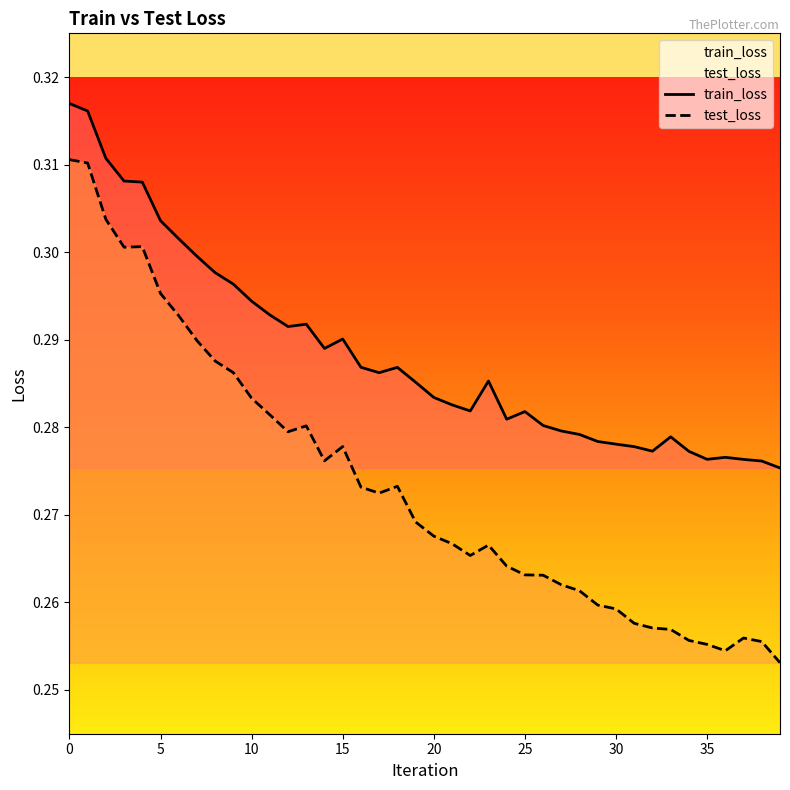

At which category does the chart reach its minimum across all series?

39